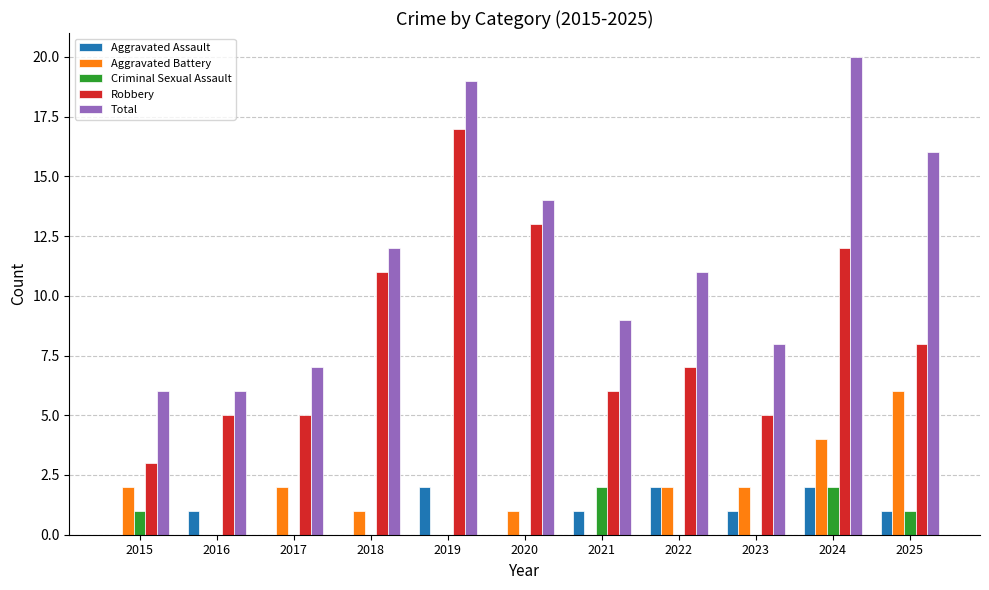

What is the difference between the Aggravated Battery values at 2024 and 2015?

2